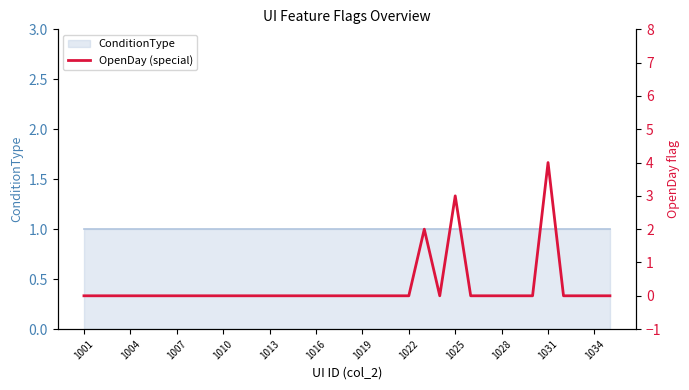

How many points are lower than both their immediate neighbors (excluding endpoints)?

1